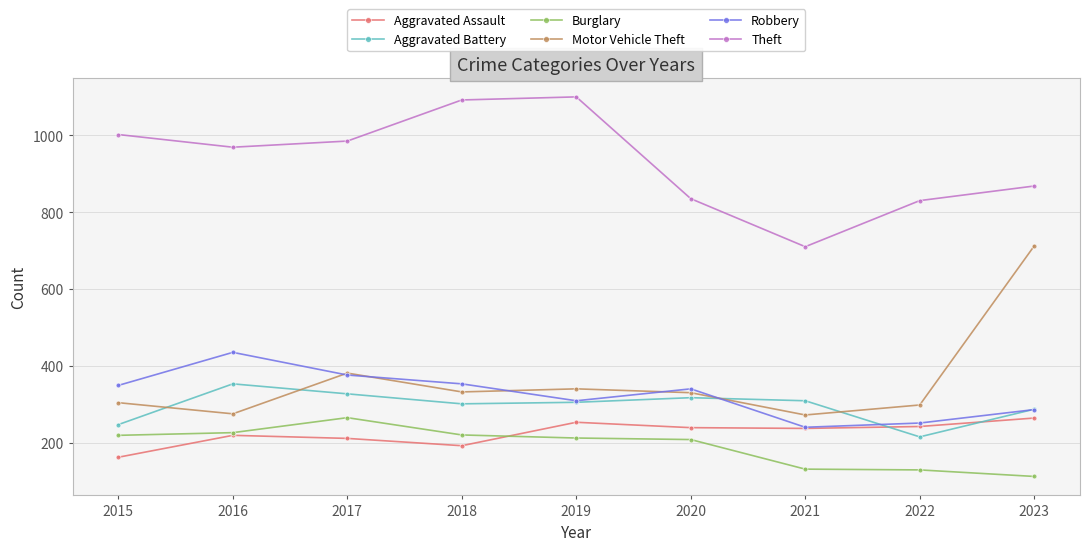

What is the greatest value displayed?

1100